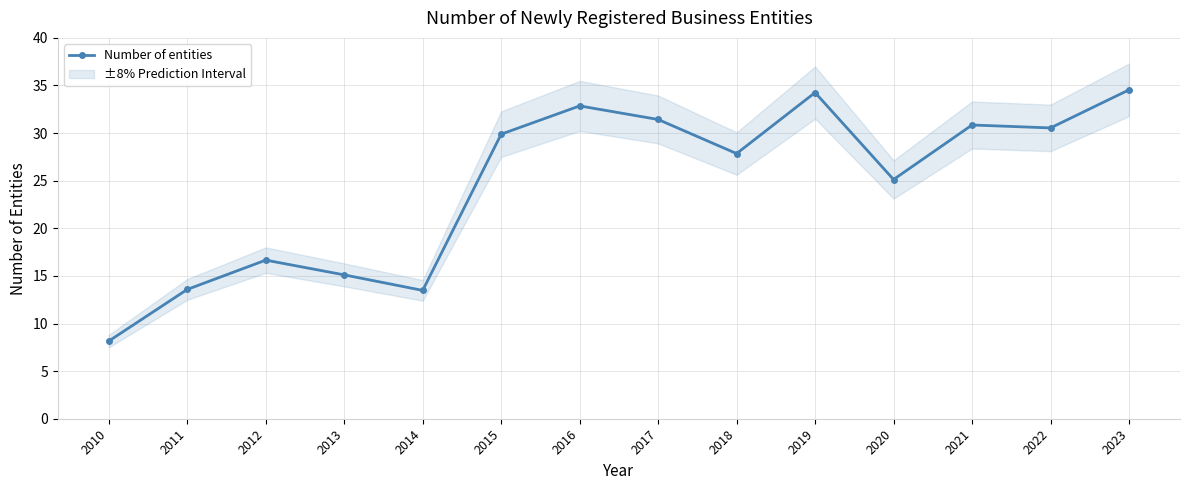

True or false: the data shows 29.9 at 2015.

True